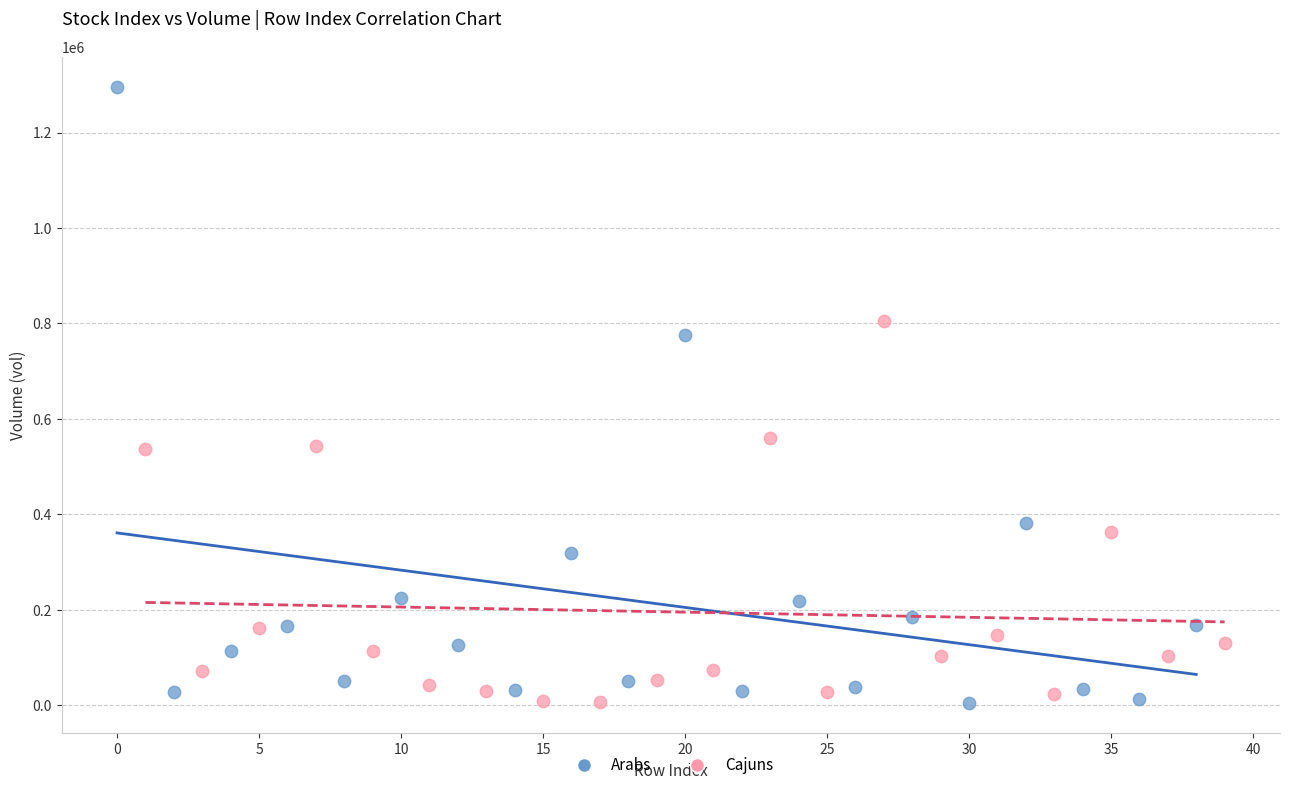

Which series reaches the maximum Y coordinate?

Arabs